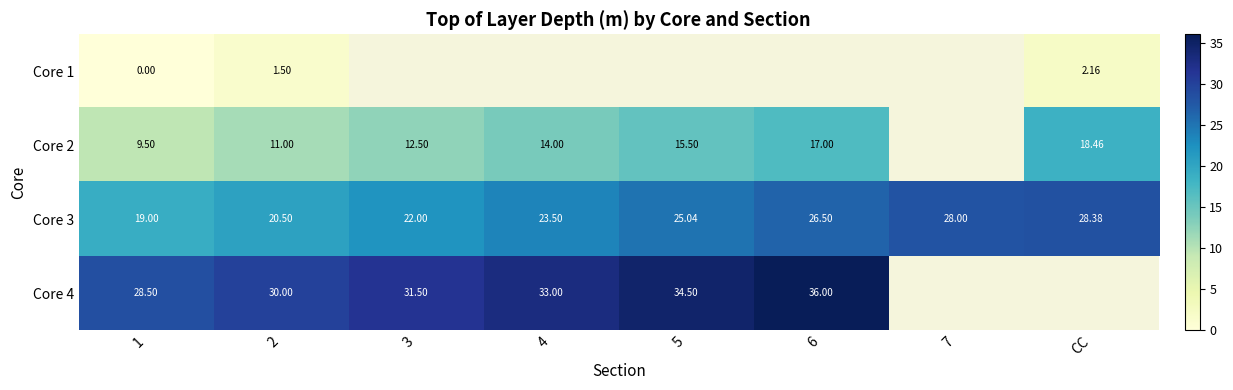

What is the highest value of the Core 4 series?

36.0